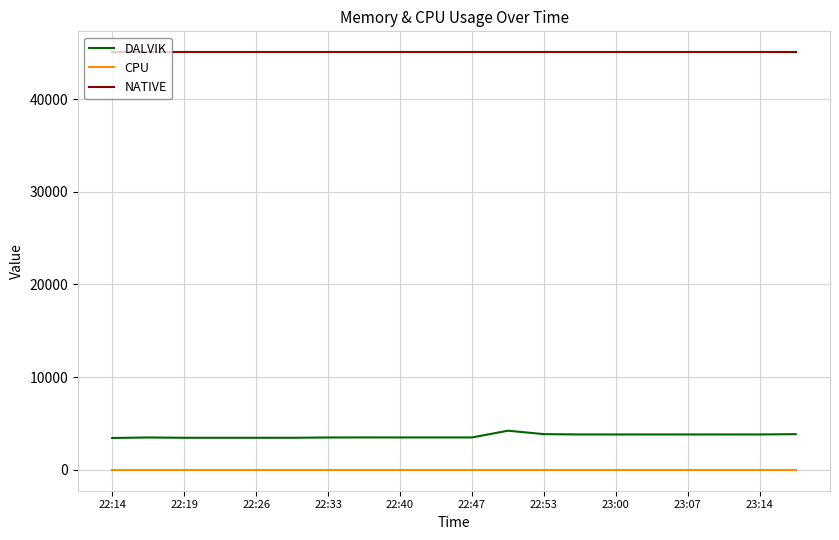

Which series has the largest total across all categories?

NATIVE